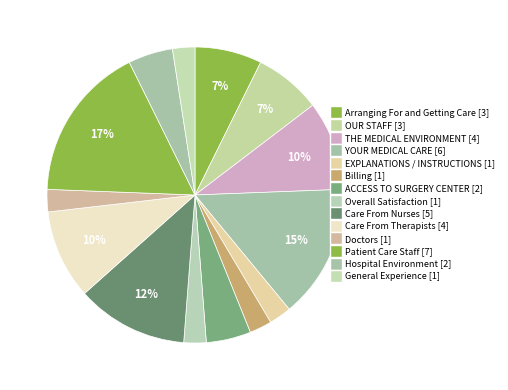

To the nearest percent, what portion does General Experience represent?

2%